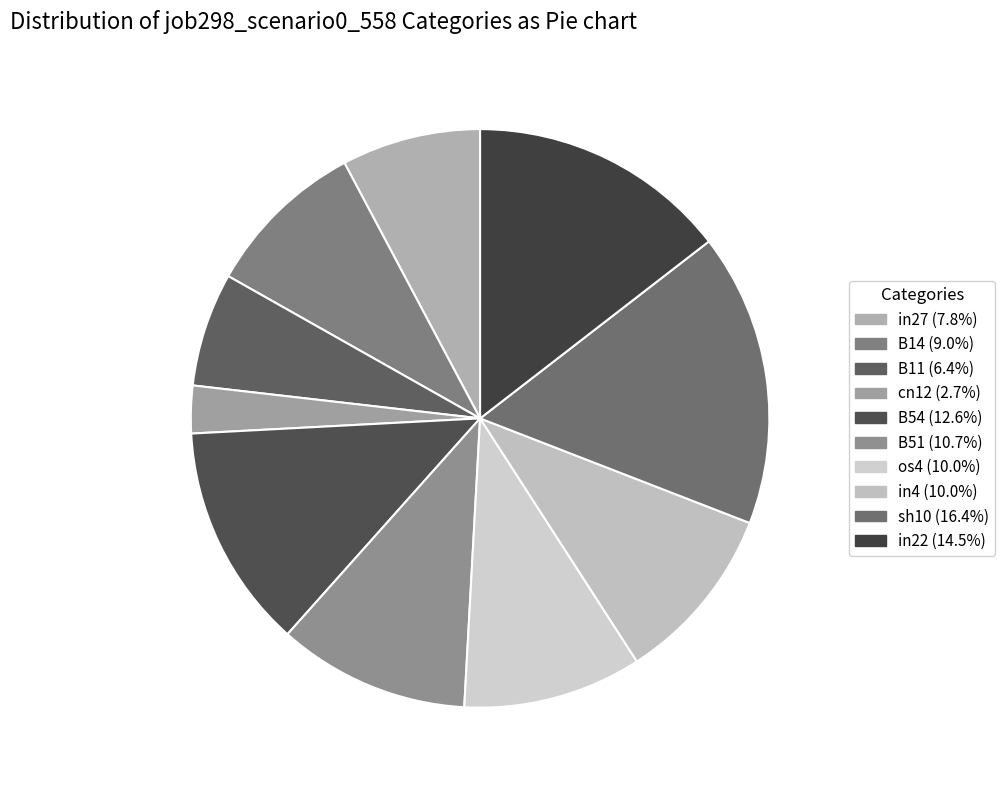

How many segments does this pie chart have?

10